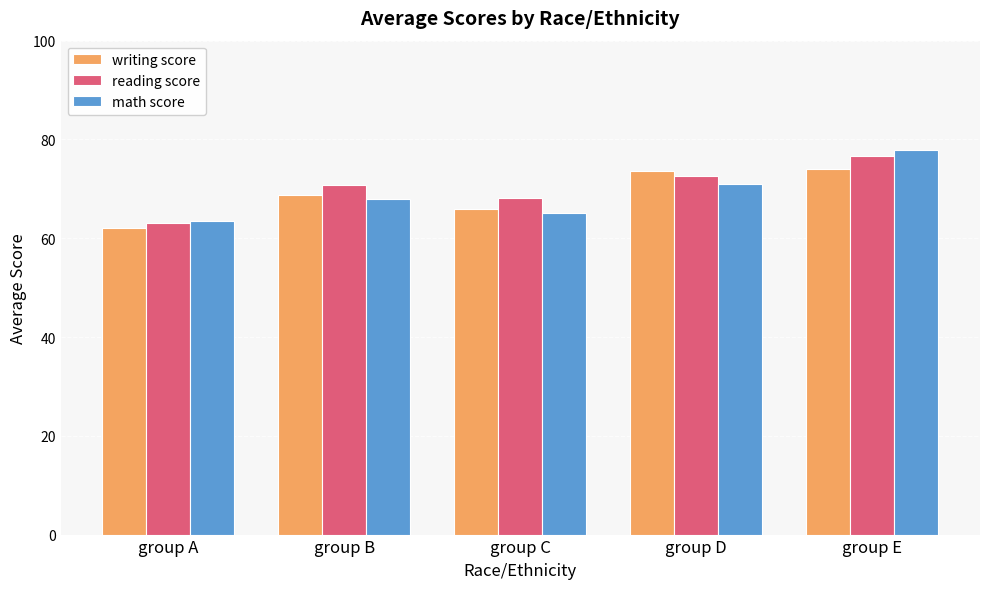

What is the value of the reading score bar at the 4th from the left?

72.5